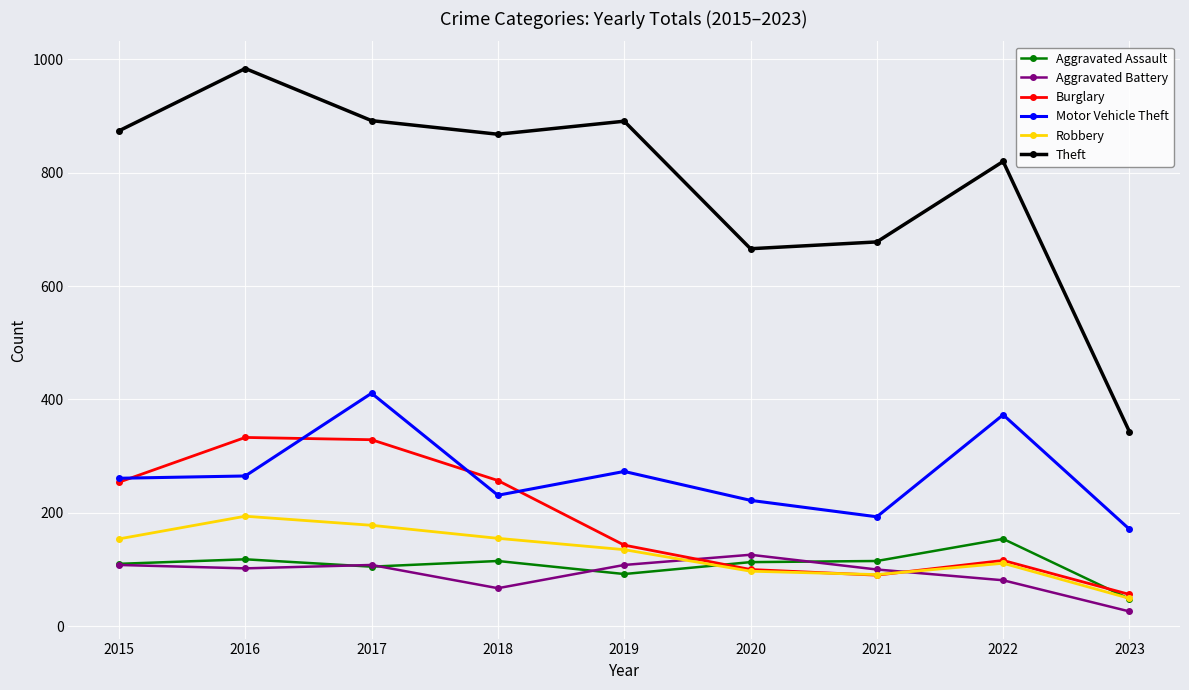

List the series in order of their peak value, highest first.

Theft, Motor Vehicle Theft, Burglary, Robbery, Aggravated Assault, Aggravated Battery